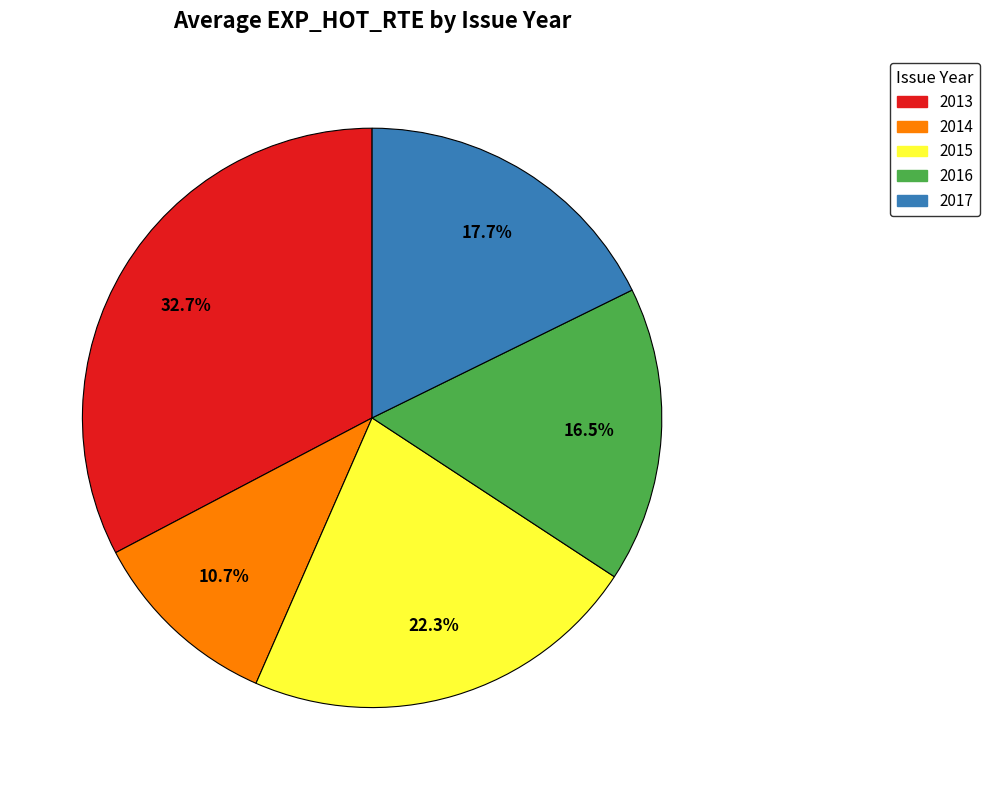

Is it true that 2015 is 1% of the pie?

False